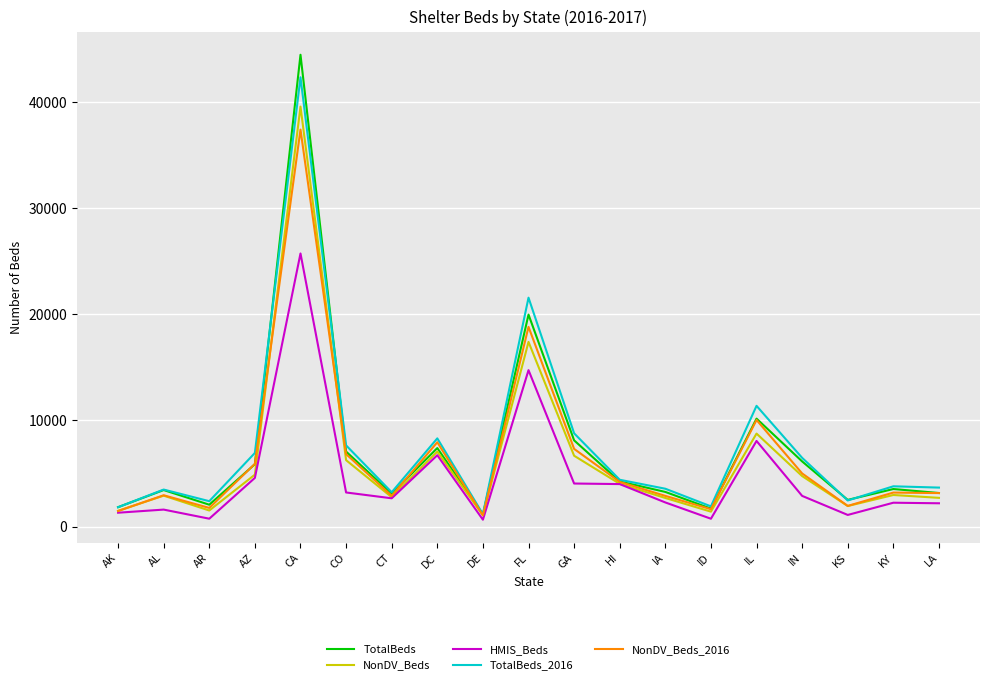

Which label corresponds to the largest value in the chart?

CA